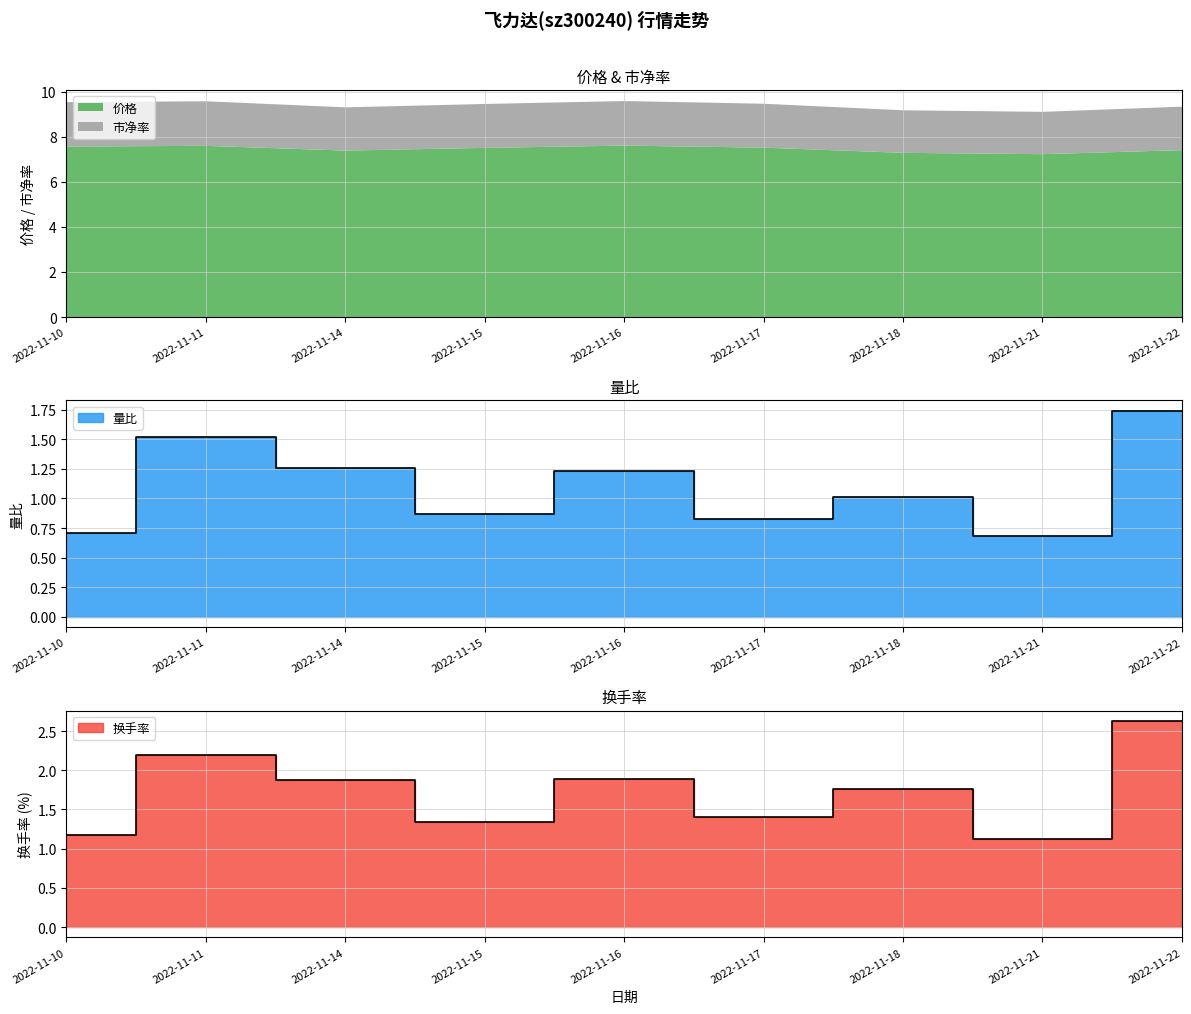

The 价格 series shows 7.2 at 2022-11-21. True or false?

True